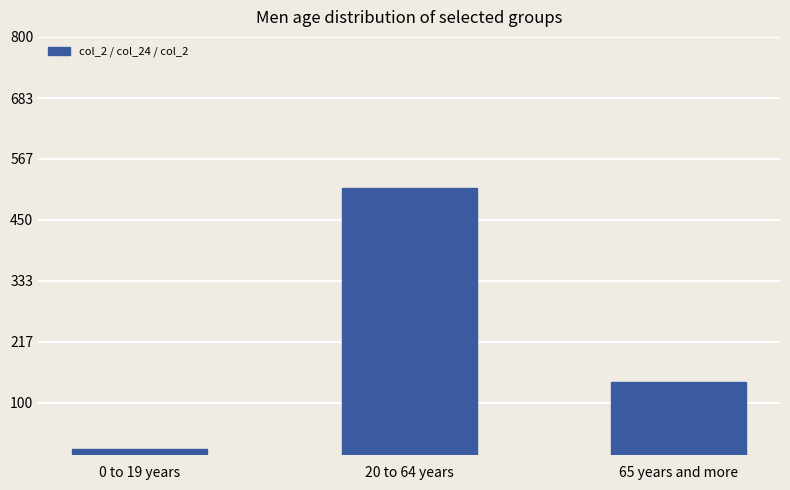

What position from the left is 0 to 19 years?

1